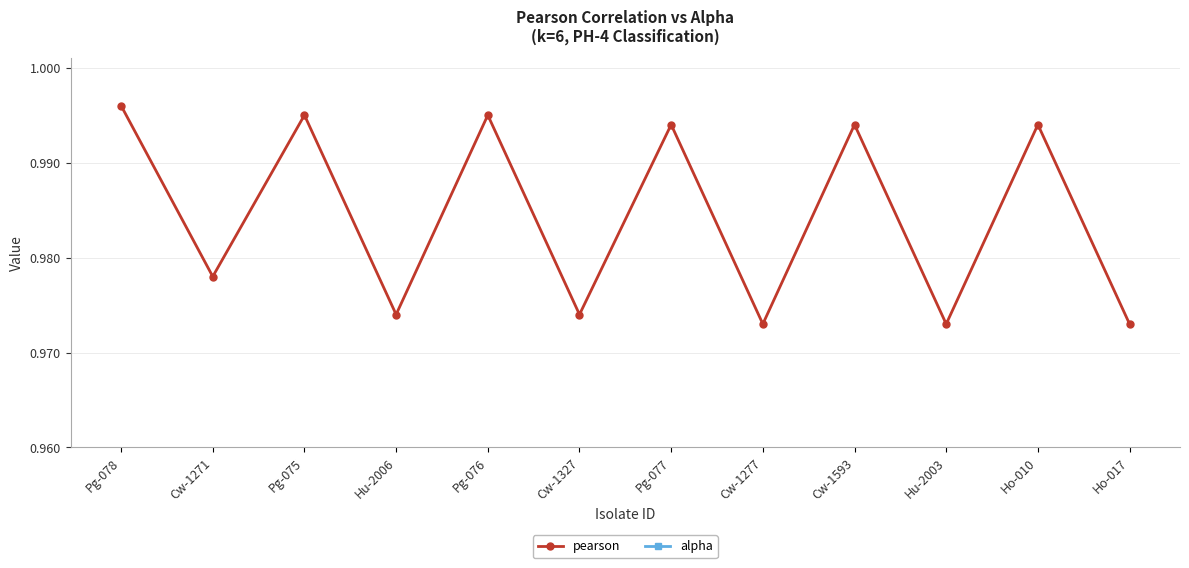

At how many categories does at least one series exceed 0?

12